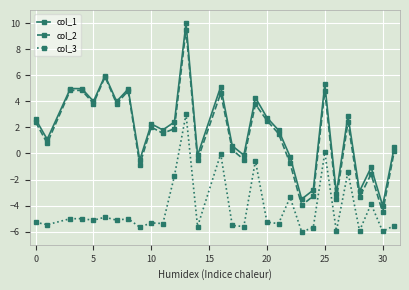

True or false: col_3 and col_2 intersect in this chart.

False